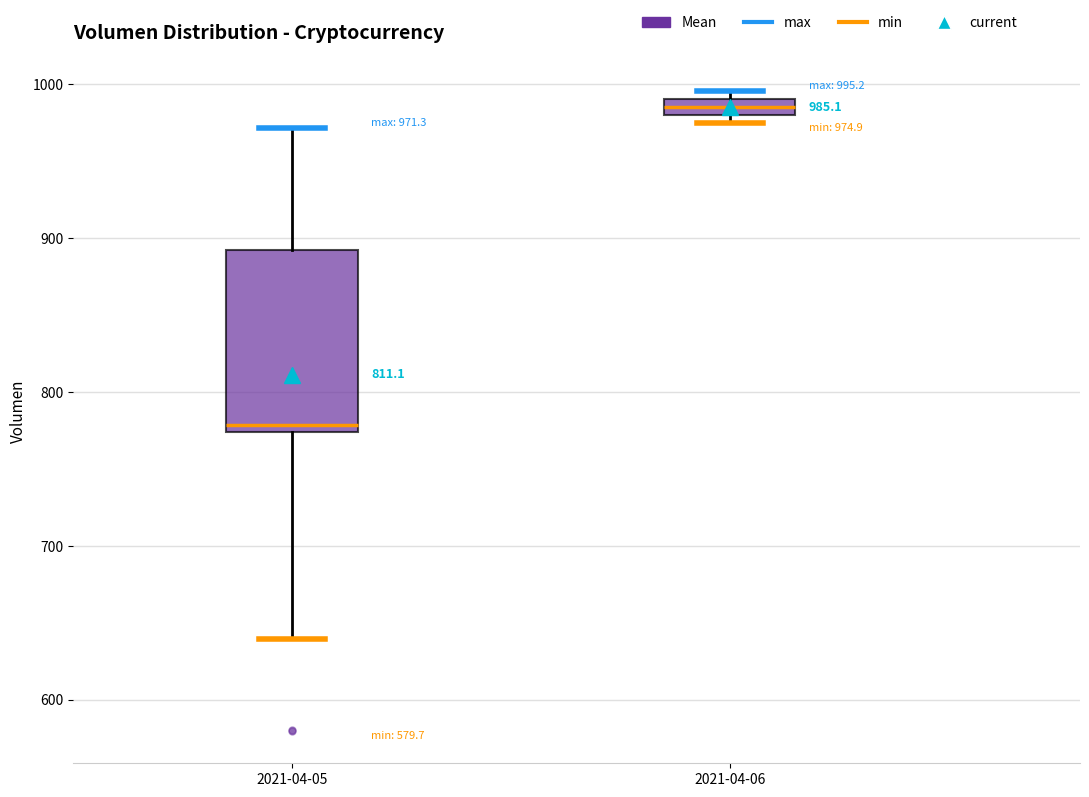

Which box is the tallest, from its lower edge to its upper edge?

2021-04-05